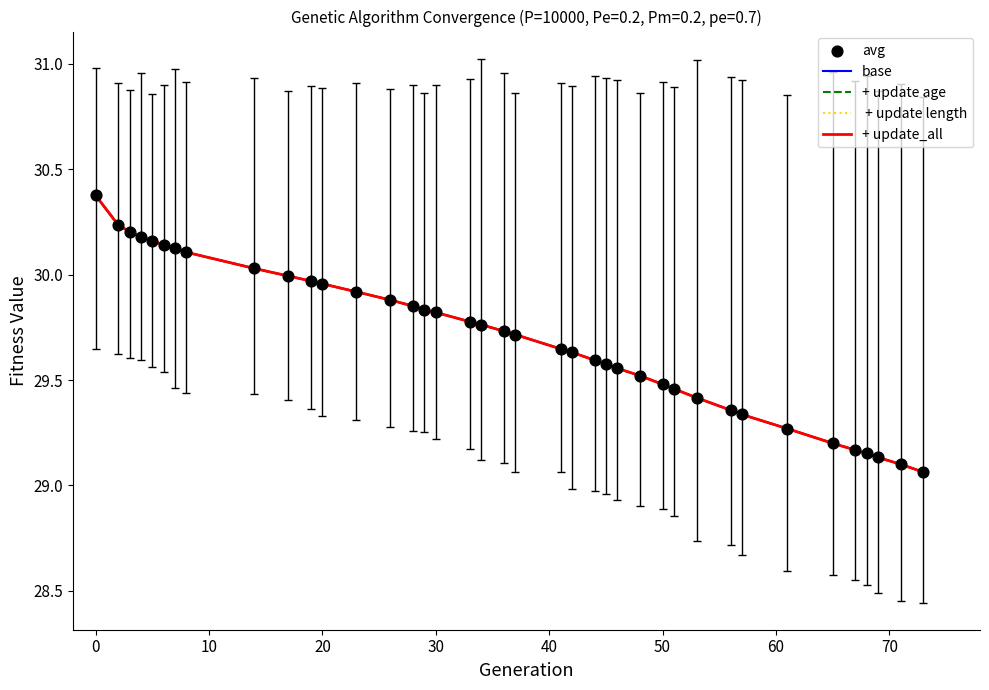

Is this an area chart (filled region under the line)?

No